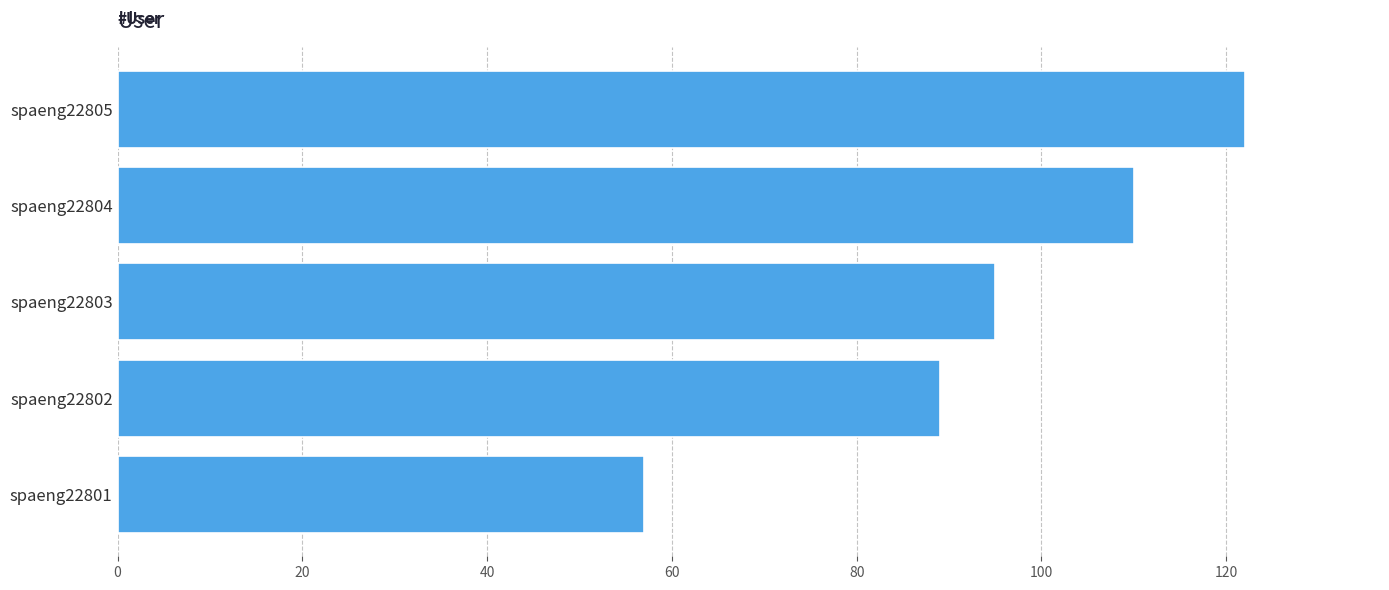

What is the minimum value shown in the chart?

57